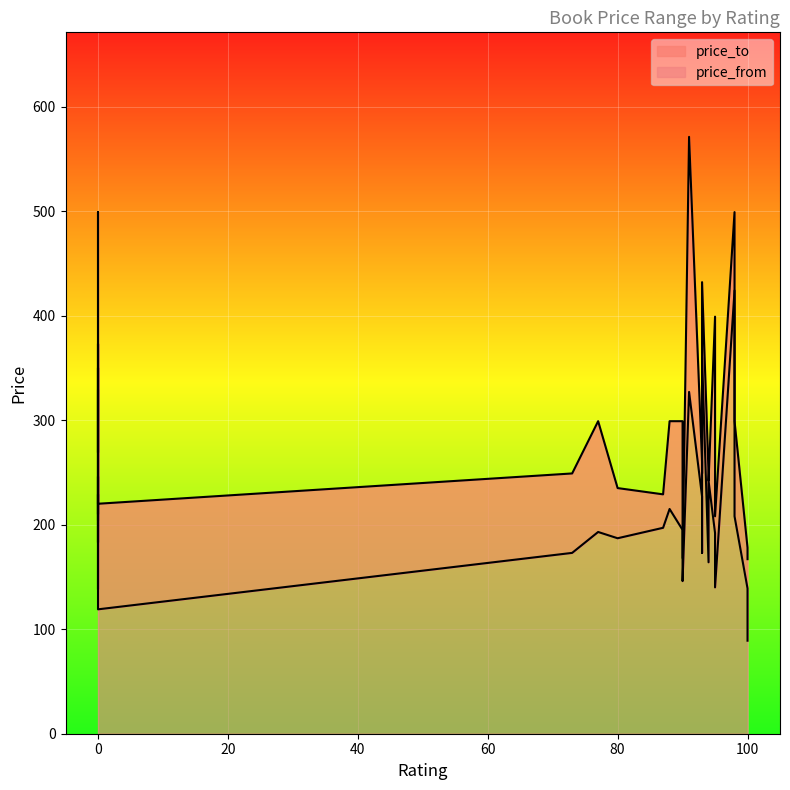

Reading right to left, transcribe all the data shown in this chart.

price_from: 0=119	0=229	0=178	94=242	0=138	93=360	0=246	0=183	100=89	100=139	90=146	0=204	98=208	93=174	80=187	0=246	98=424	73=173	0=373	77=193	87=197	90=195	93=173	95=140	95=192	93=227	94=164	88=215	0=205	91=327
price_to: 0=220	0=329	0=250	94=242	0=210	93=432	0=350	0=269	100=167	100=178	90=168	0=299	98=299	93=249	80=235	0=333	98=499	73=249	0=499	77=299	87=229	90=299	93=249	95=208	95=399	93=260	94=249	88=299	0=330	91=571